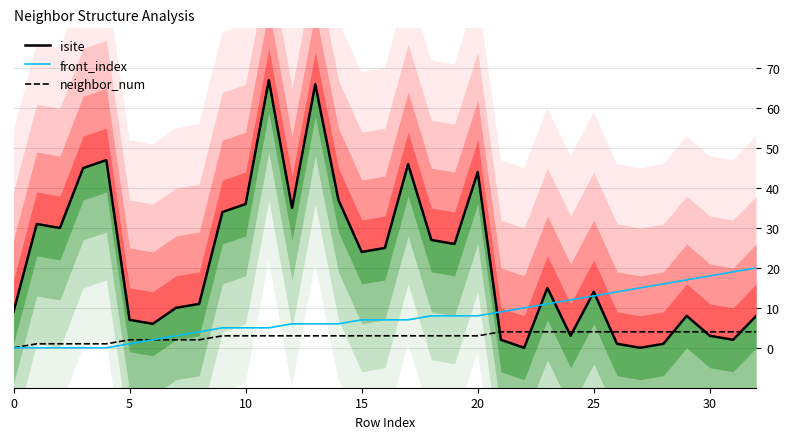

True or false: neighbor_num has a value of 0 at 0.

True